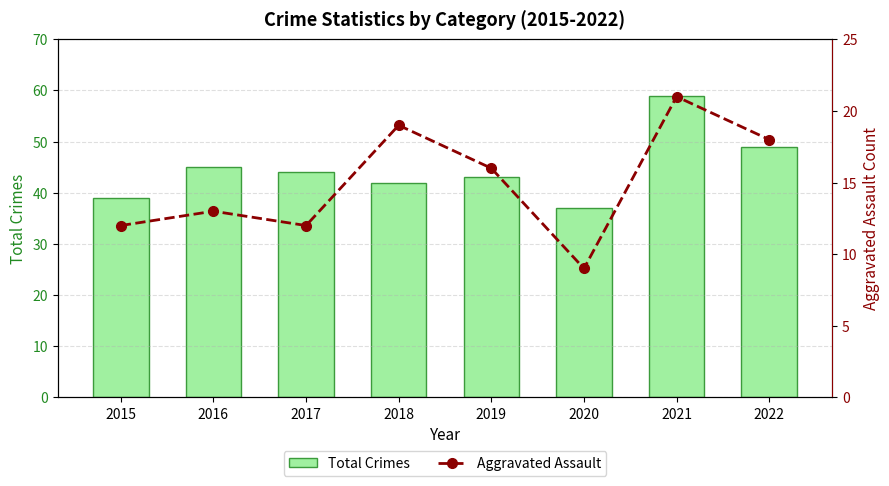

Which category has the highest value across all series?

2021